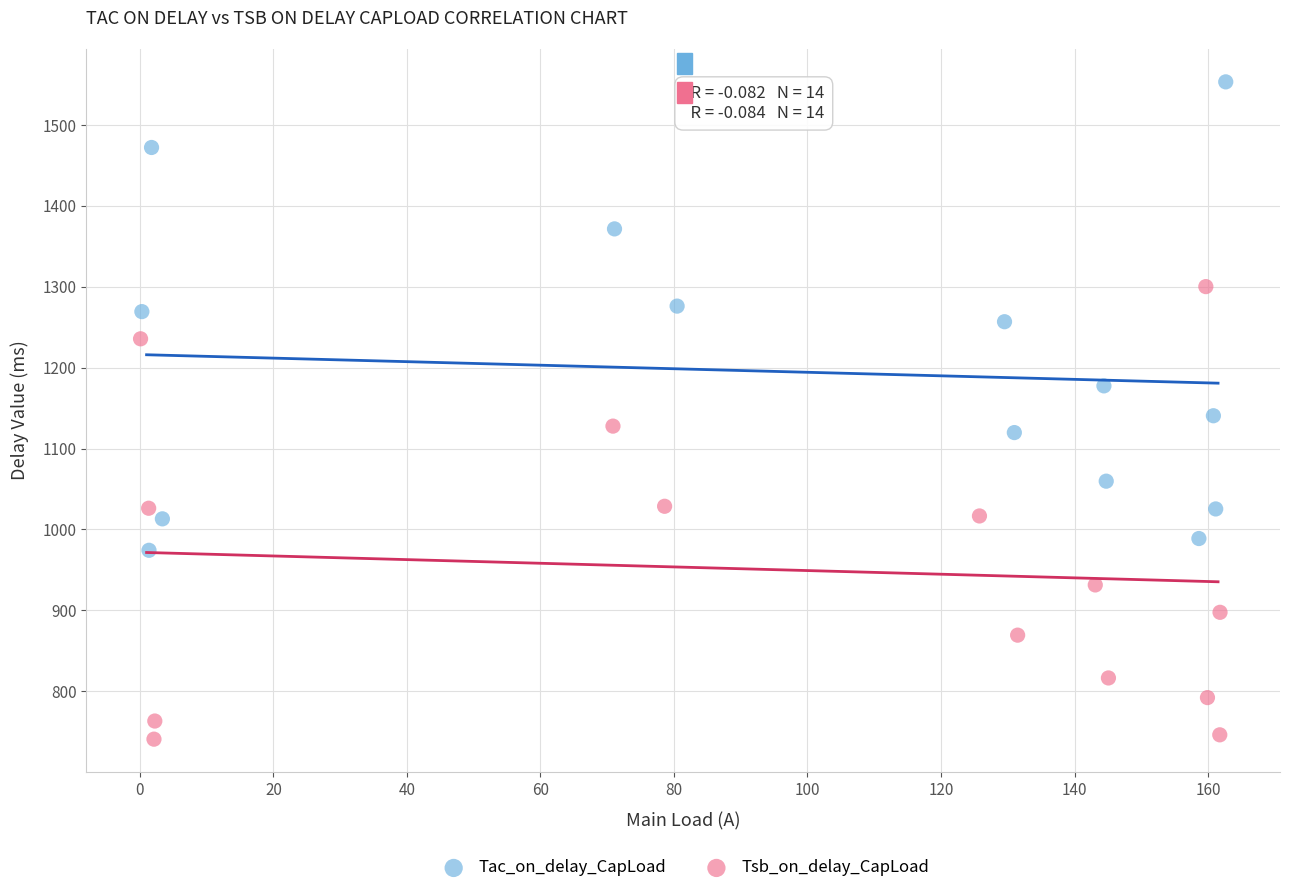

Which series has the widest spread of Y values?

Tac_on_delay_CapLoad